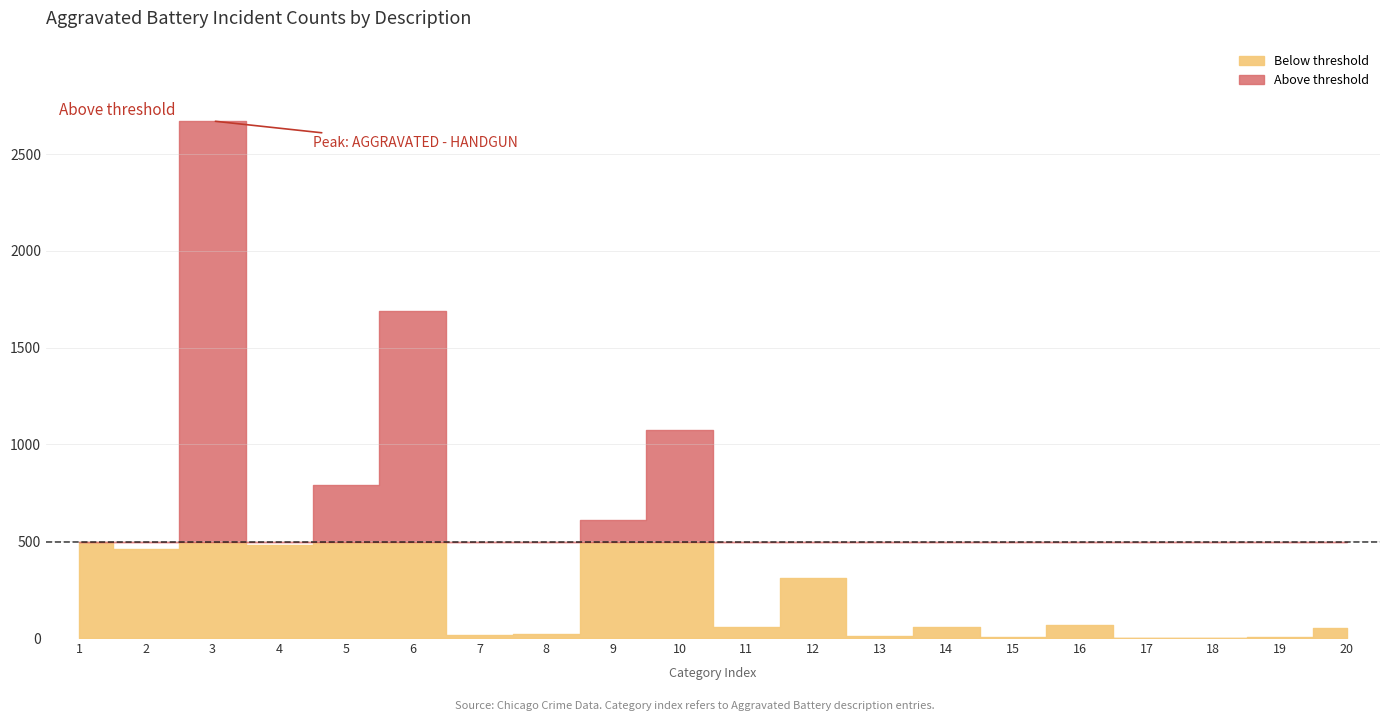

What is the greatest value displayed?

2671